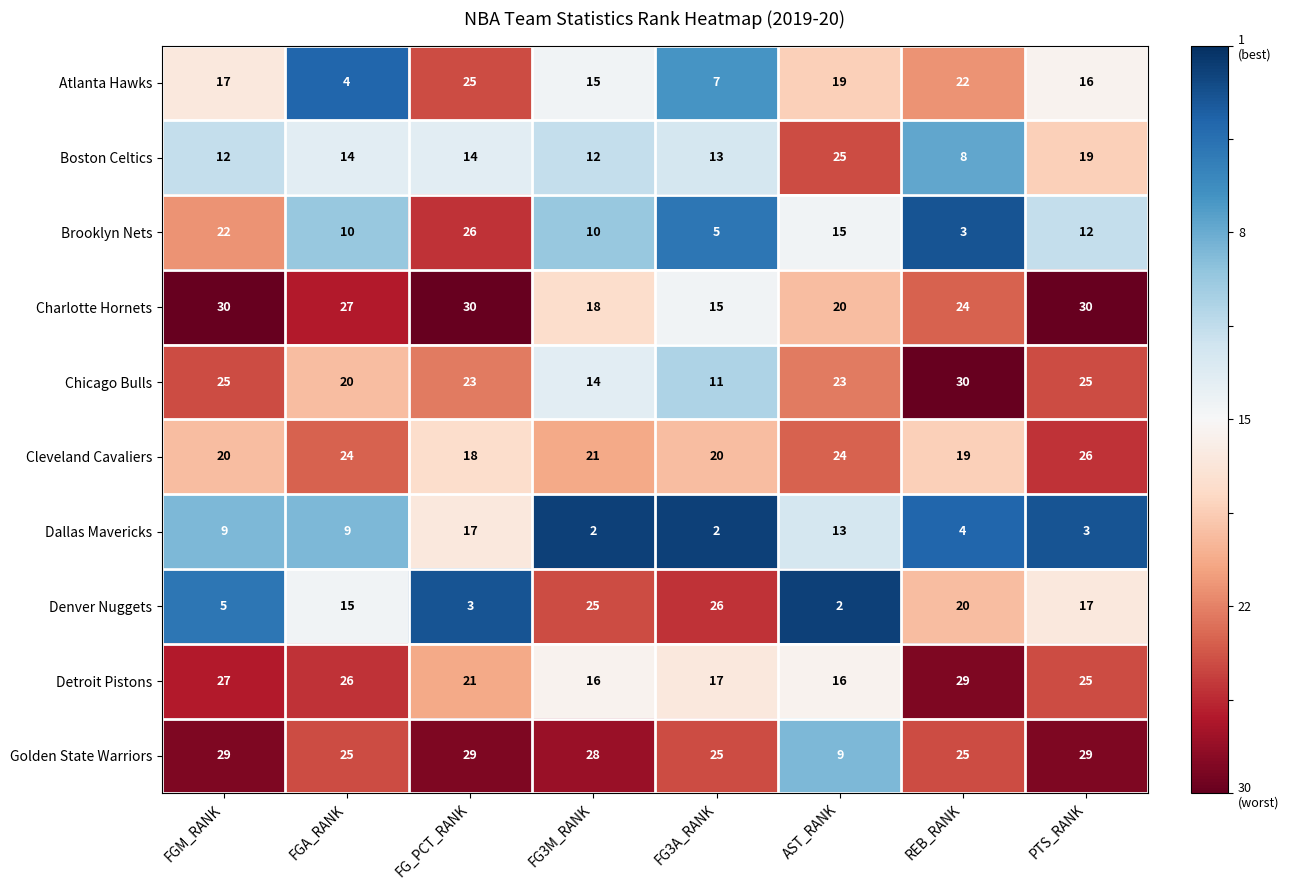

At which category is the sum across all series the highest?

FG_PCT_RANK